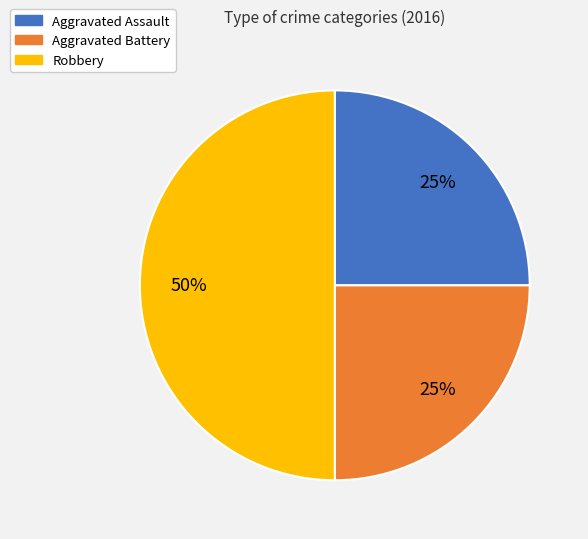

Count the number of slices in the pie.

3